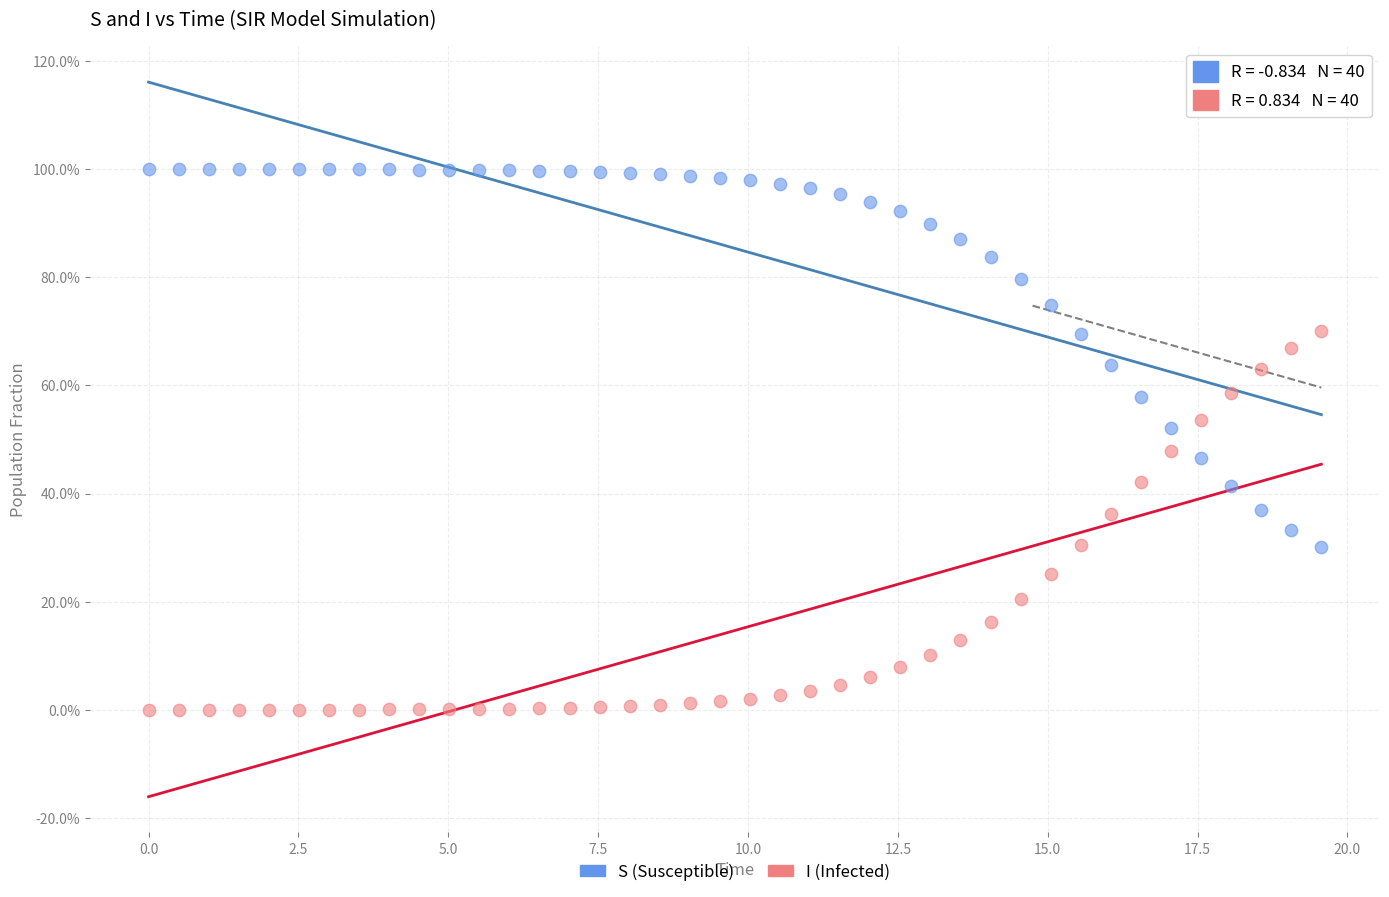

What are all the series names shown in the legend?

S (Susceptible), I (Infected)